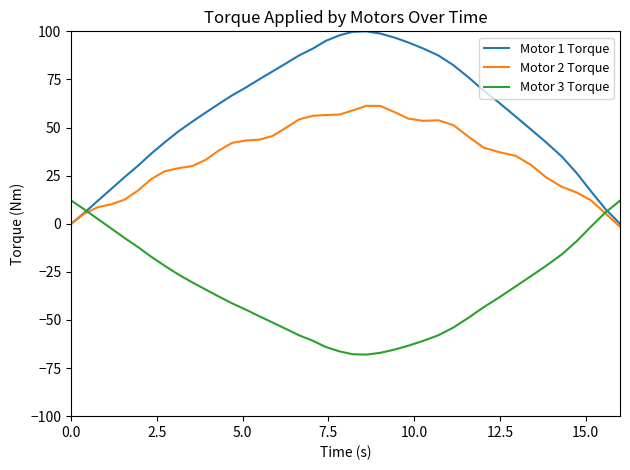

Which series has the largest total across all categories?

Motor 1 Torque